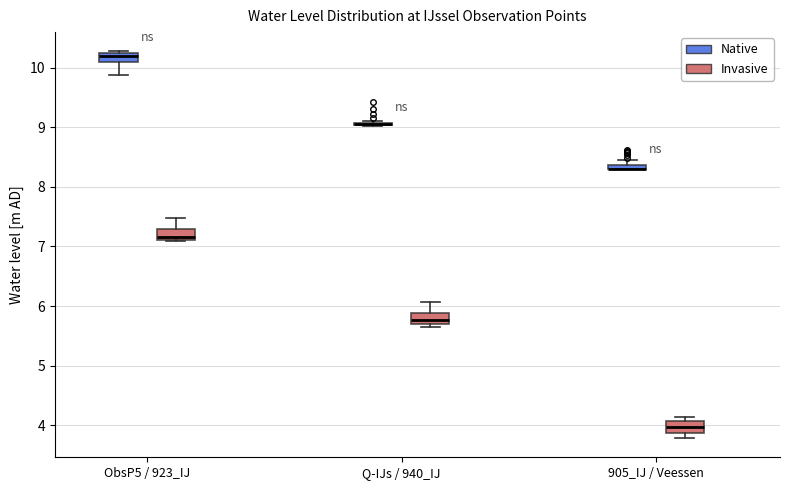

Where is the upper edge of the box for 905_IJ / Veessen (Invasive) on the y-axis? The values are not printed on the chart, so give them approximately, as read against the axis.

4.1